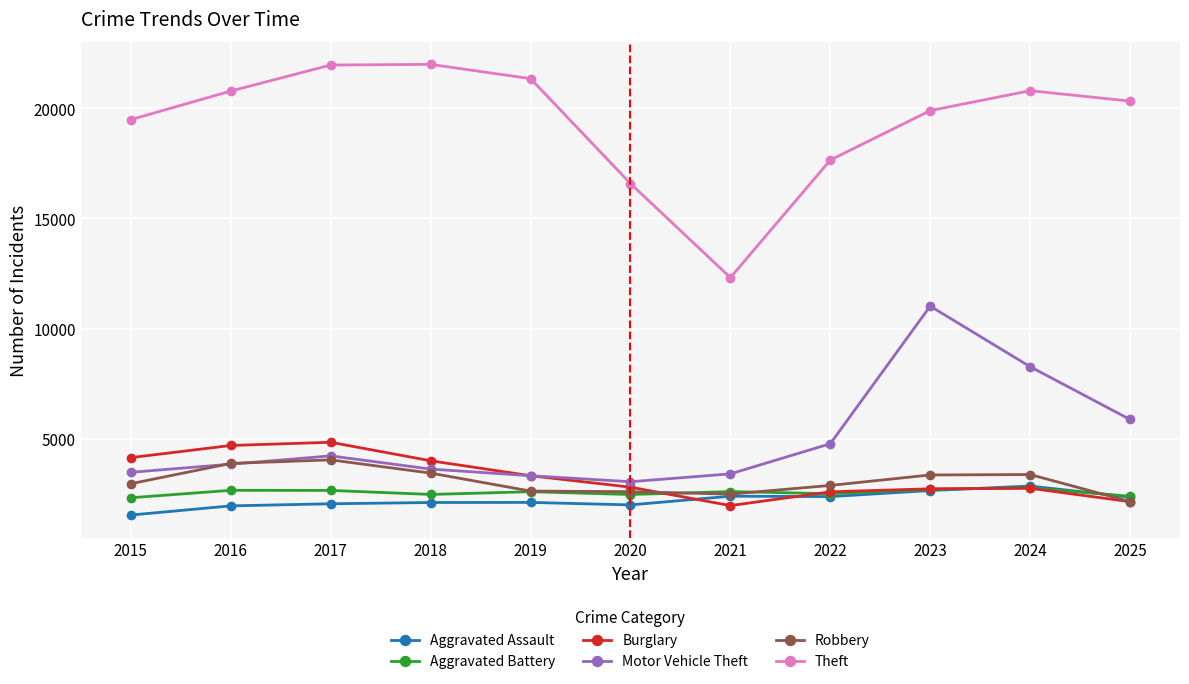

The Burglary series shows 1267 at 2020. True or false?

False